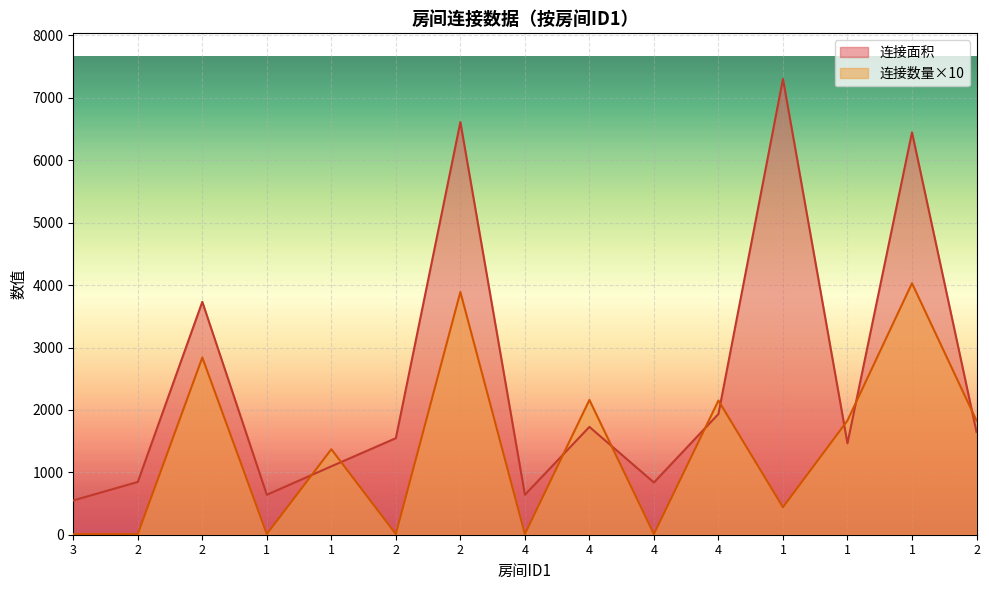

What is the sum of all 连接数量 values?

20600